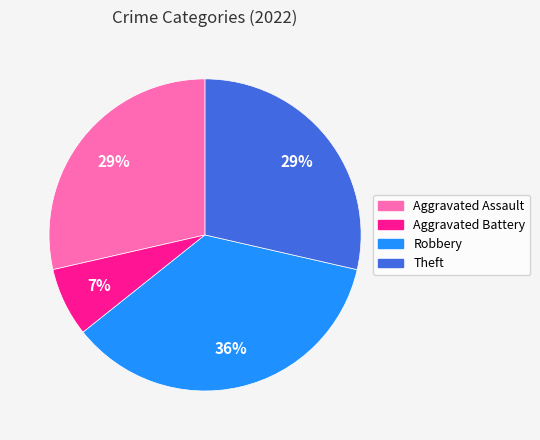

Which has a higher value, Robbery or Aggravated Battery?

Robbery